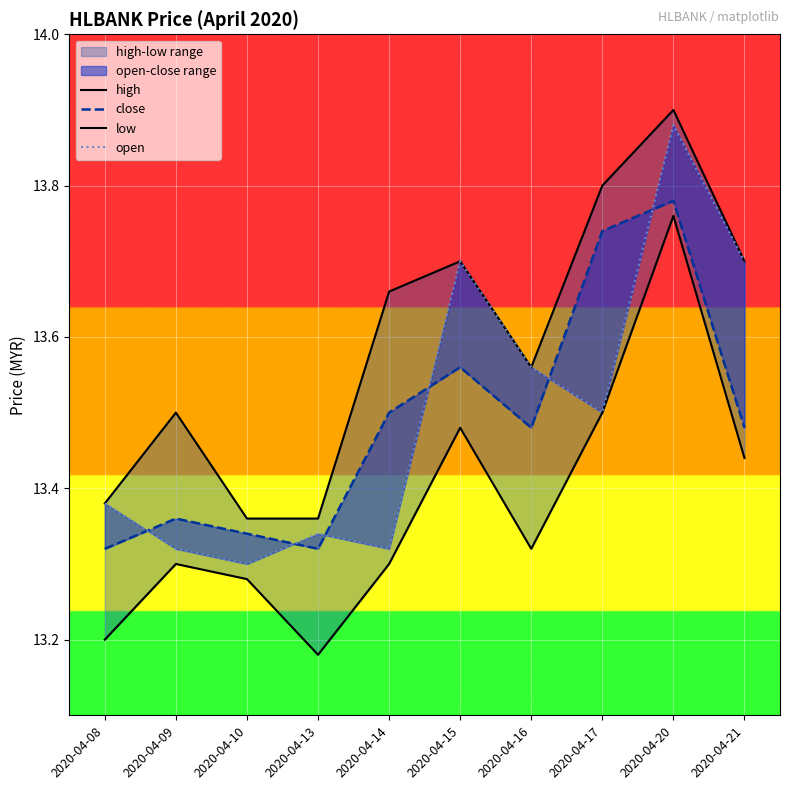

Reading left to right, transcribe all the data shown in this chart.

high: 2020-04-08=13.4	2020-04-09=13.5	2020-04-10=13.4	2020-04-13=13.4	2020-04-14=13.7	2020-04-15=13.7	2020-04-16=13.6	2020-04-17=13.8	2020-04-20=13.9	2020-04-21=13.7
close: 2020-04-08=13.3	2020-04-09=13.4	2020-04-10=13.3	2020-04-13=13.3	2020-04-14=13.5	2020-04-15=13.6	2020-04-16=13.5	2020-04-17=13.7	2020-04-20=13.8	2020-04-21=13.5
low: 2020-04-08=13.2	2020-04-09=13.3	2020-04-10=13.3	2020-04-13=13.2	2020-04-14=13.3	2020-04-15=13.5	2020-04-16=13.3	2020-04-17=13.5	2020-04-20=13.8	2020-04-21=13.4
open: 2020-04-08=13.4	2020-04-09=13.3	2020-04-10=13.3	2020-04-13=13.3	2020-04-14=13.3	2020-04-15=13.7	2020-04-16=13.6	2020-04-17=13.5	2020-04-20=13.9	2020-04-21=13.7